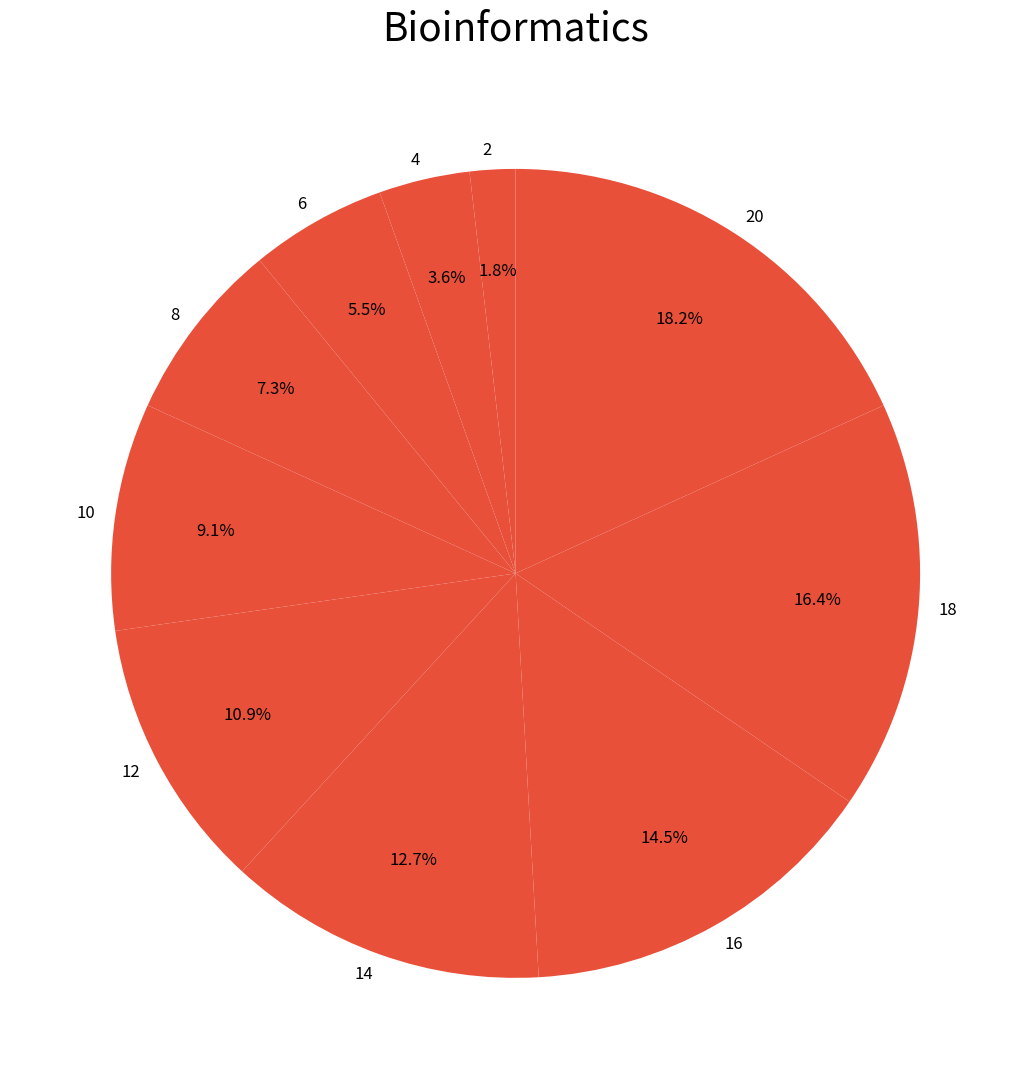

Rank the categories by value from lowest to highest.

2, 4, 6, 8, 10, 12, 14, 16, 18, 20